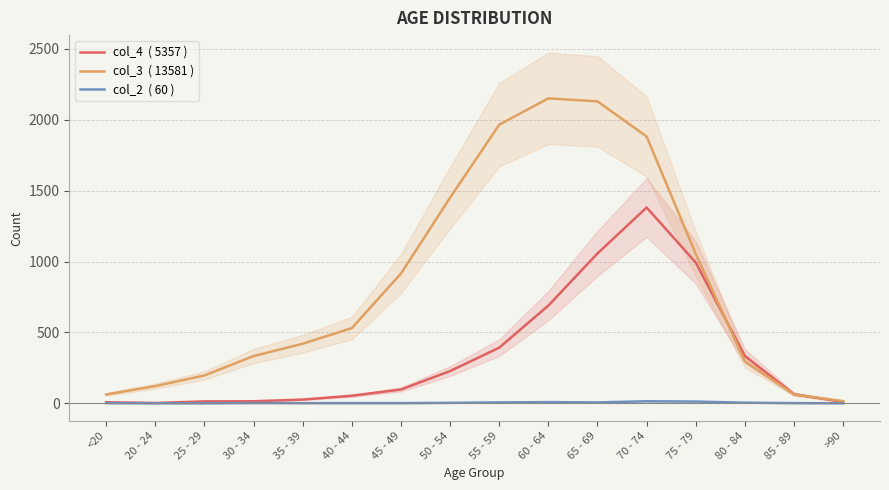

Is it true that col_2  ( 60 ) equals 0 at 25 - 29?

True